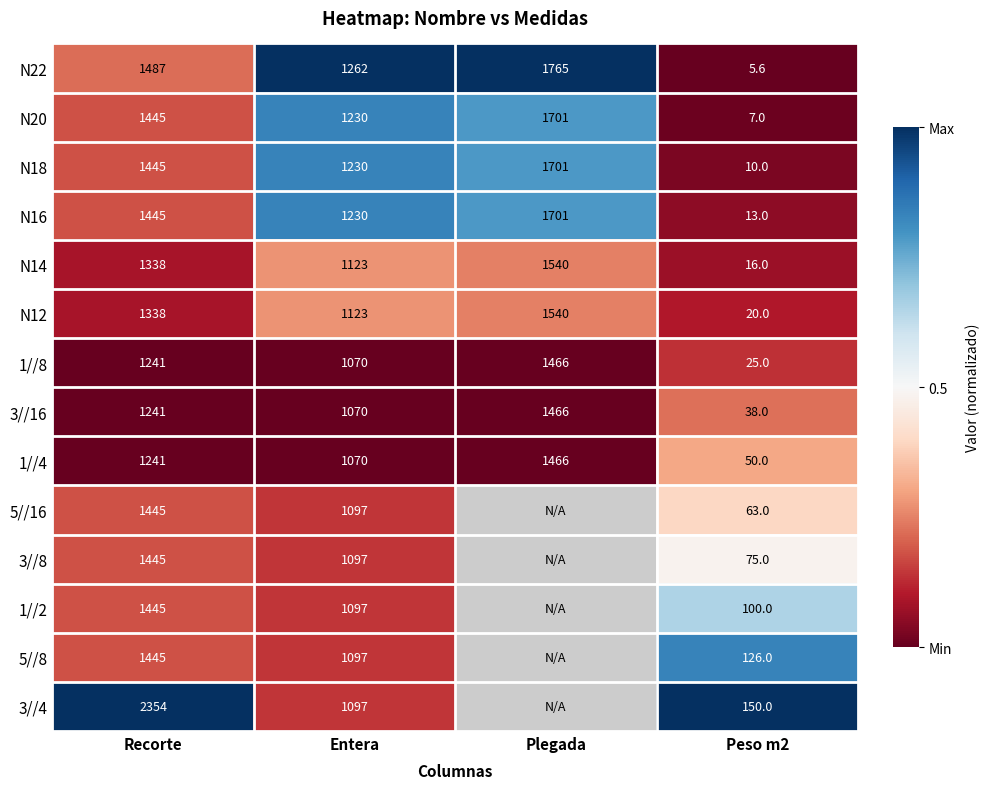

Where is N22 nearest to the value 885?

Entera